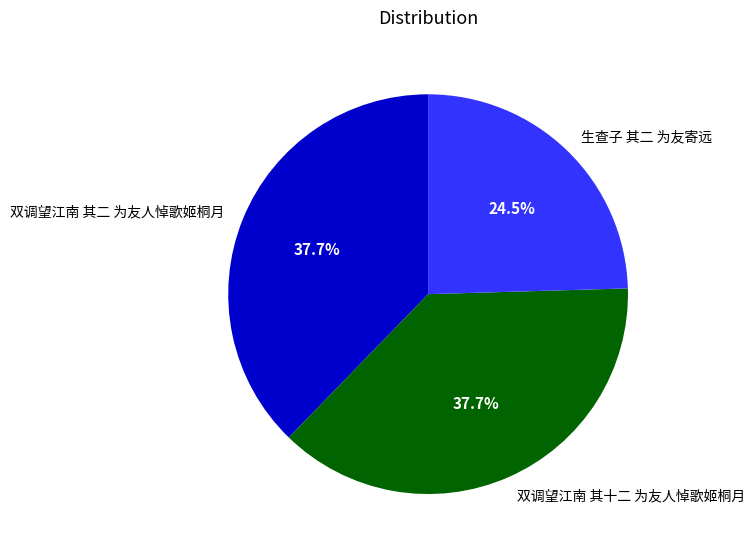

True or false: 双调望江南 其十二 为友人悼歌姬桐月 accounts for 31% of the total.

False